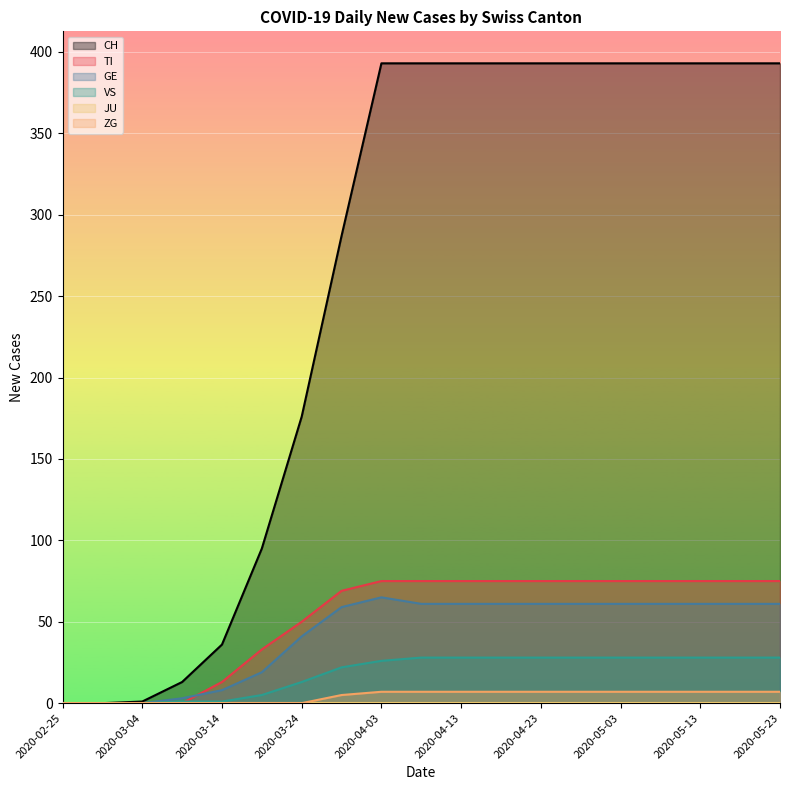

Which has a higher value, 2020-03-19 or 2020-05-23?

2020-05-23